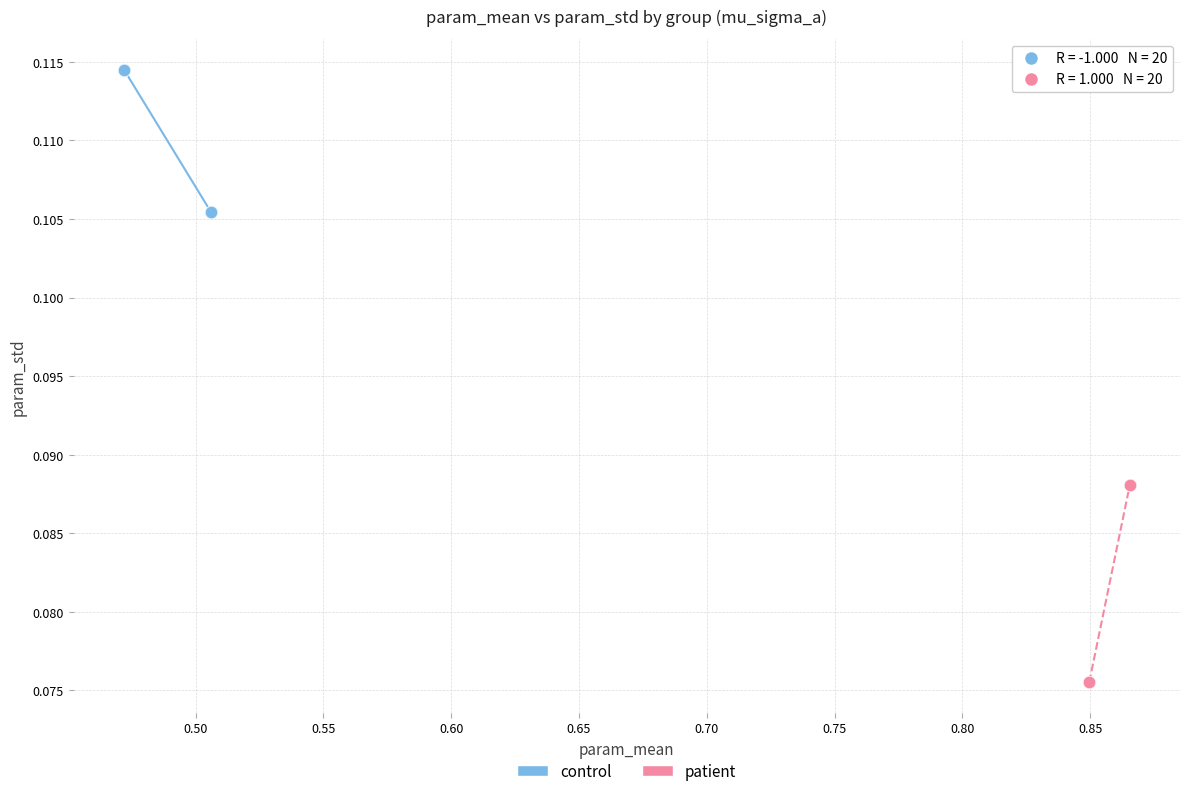

Which series contains the lowest Y value?

patient